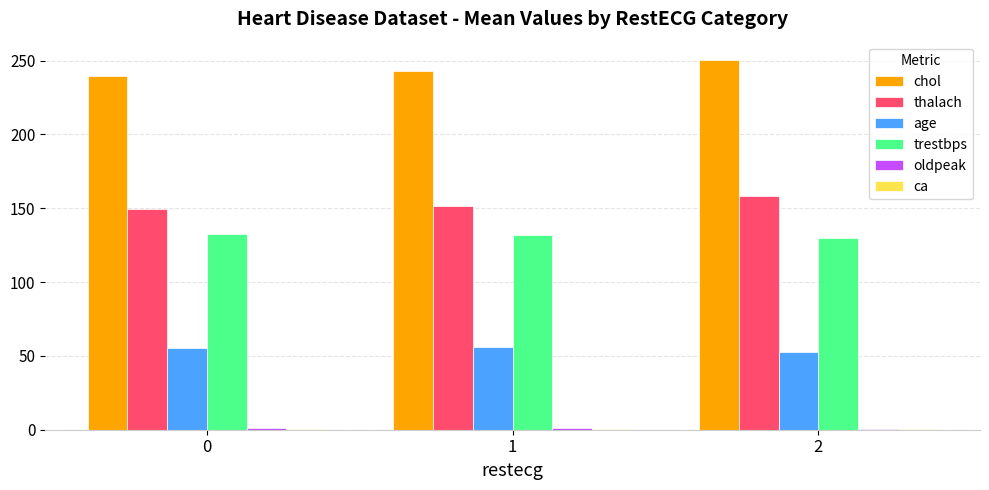

True or false: thalach has a value of 151.8 at 1.

True